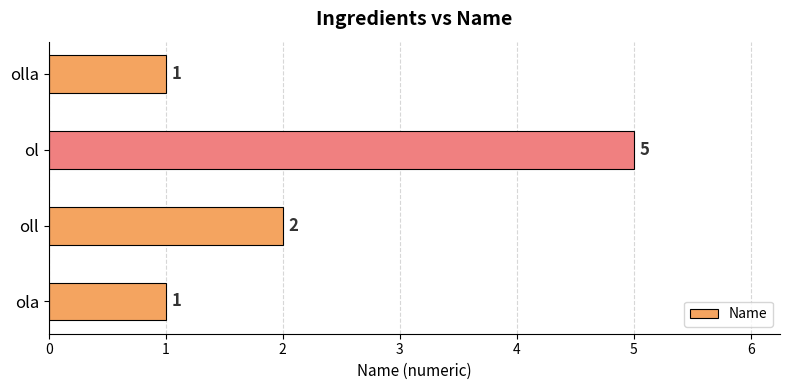

What is the greatest value displayed?

5